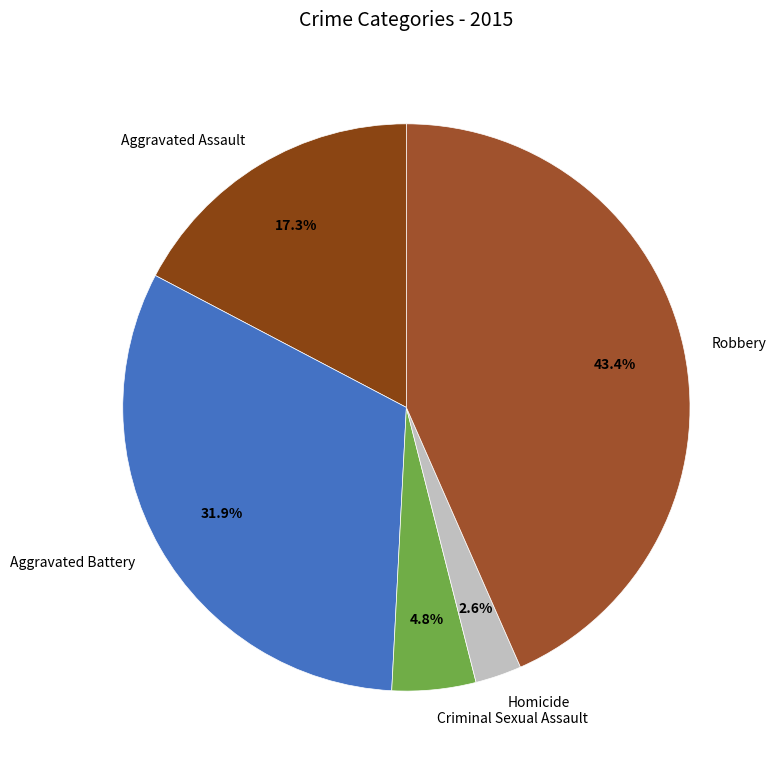

What percentage is the Criminal Sexual Assault slice, to the nearest percent?

5%